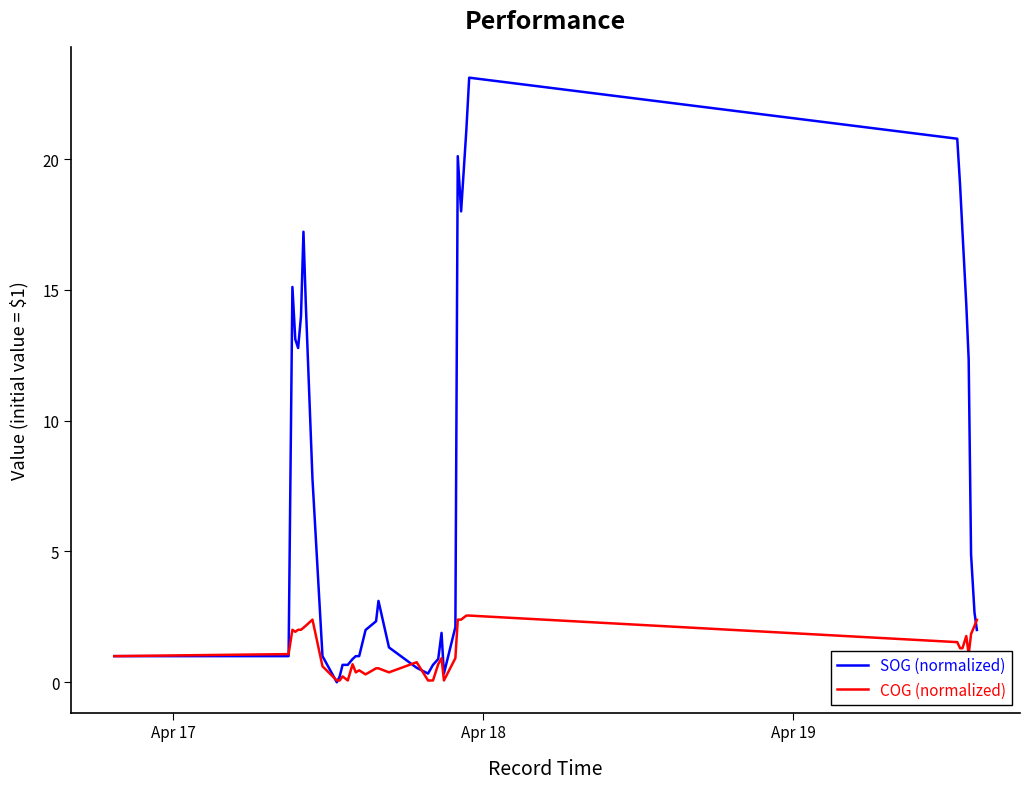

What is the greatest value displayed?

23.1